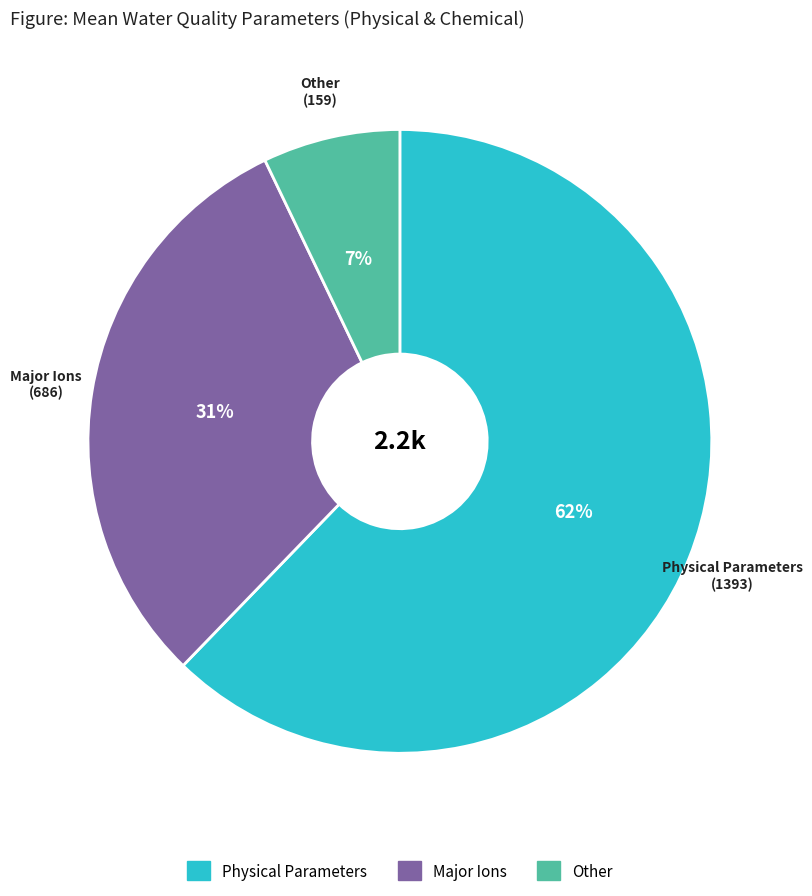

To the nearest percent, what is the average slice percentage?

33%